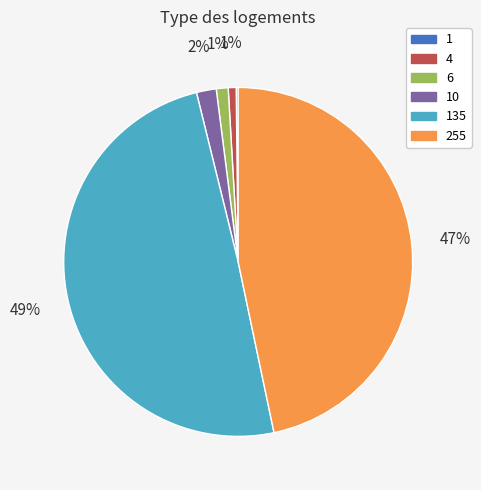

To the nearest percent, what is the difference between the largest and smallest slice percentages?

49%